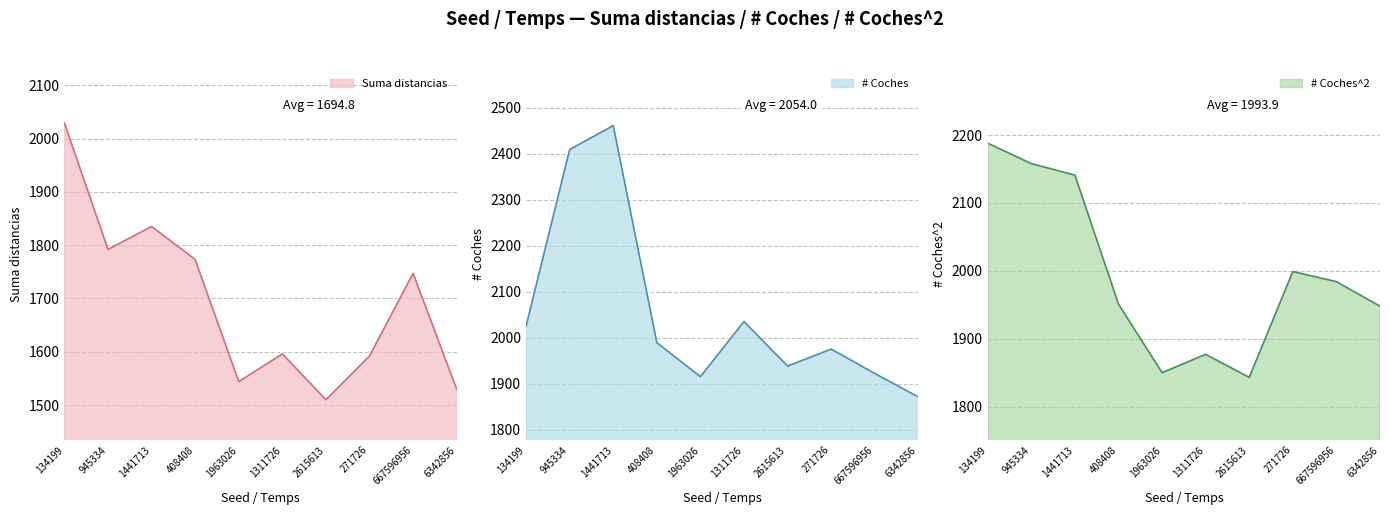

Which series has the widest spread of values?

# Coches